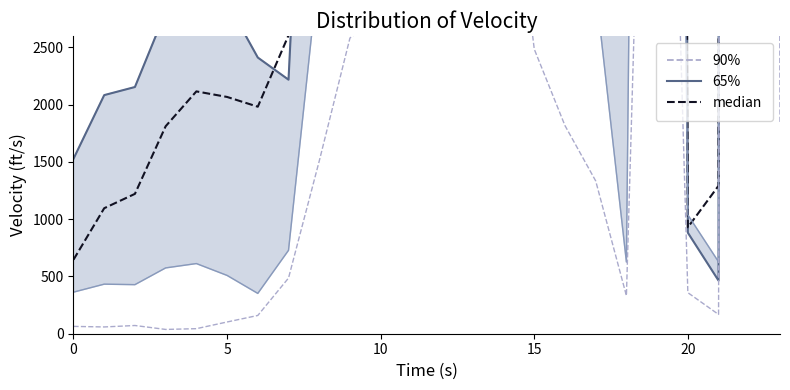

True or false: median and 65% cross at least once.

True